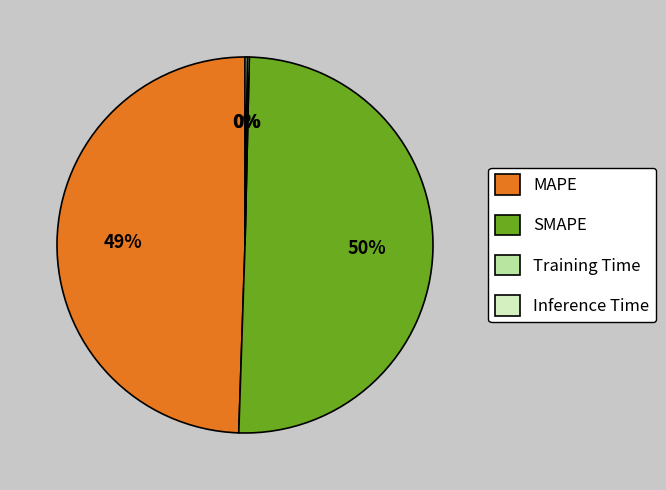

Which category has the biggest portion of the pie?

SMAPE